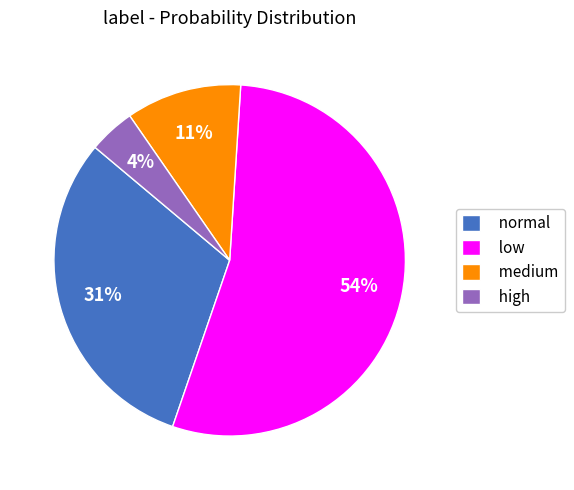

Is the sum of high and medium greater than half?

No